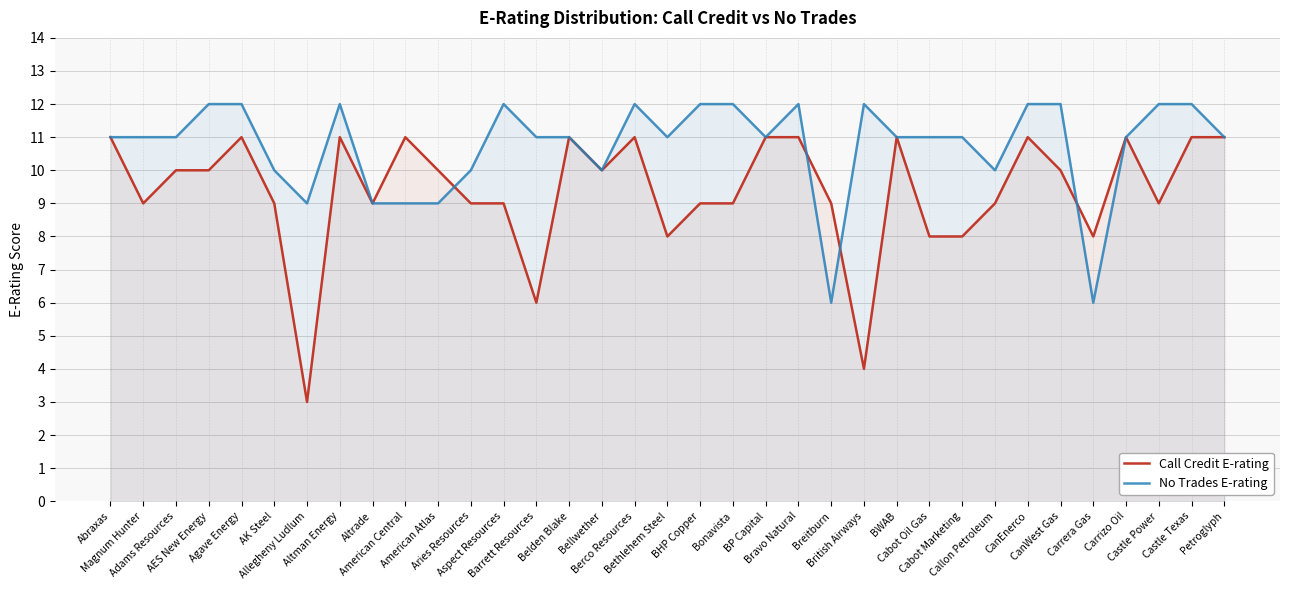

What is the smallest value displayed?

3